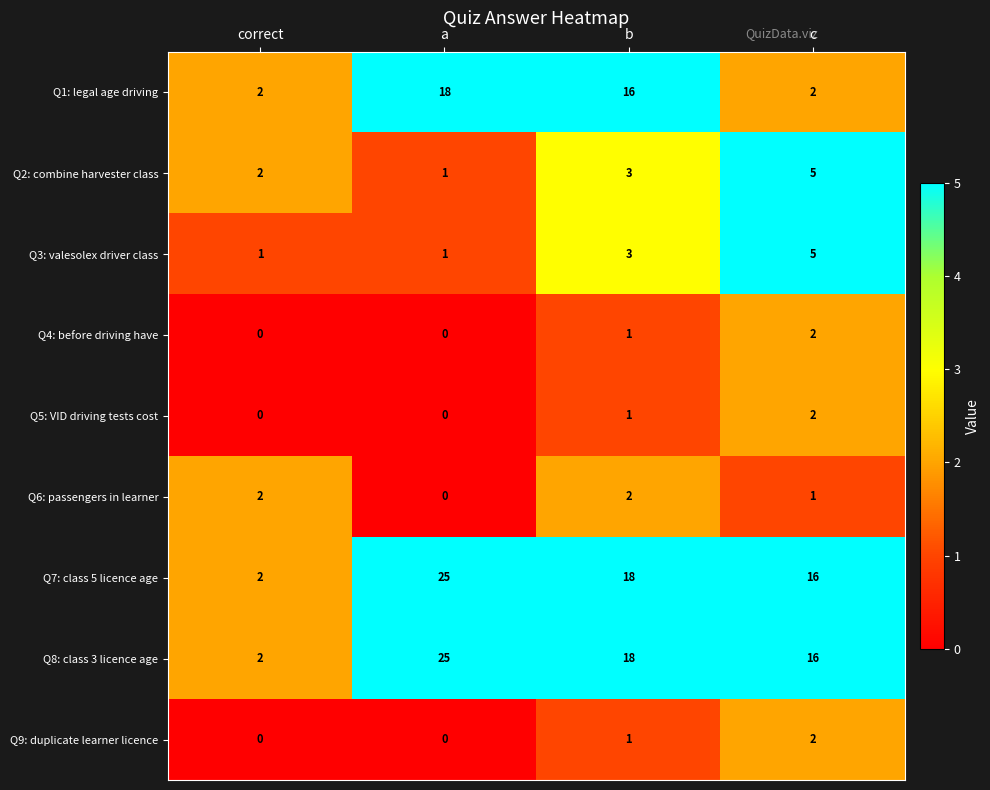

Where is Q5: VID driving tests cost nearest to the value 1?

b